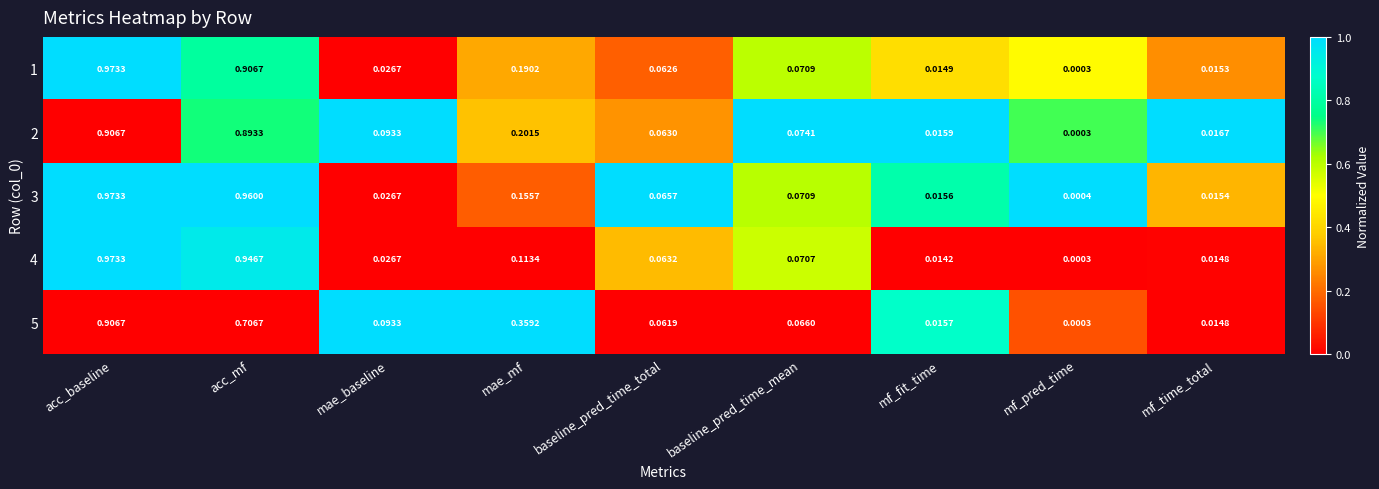

List the labels in order of 4 value, largest first.

acc_baseline, acc_mf, mae_mf, baseline_pred_time_mean, baseline_pred_time_total, mae_baseline, mf_time_total, mf_fit_time, mf_pred_time